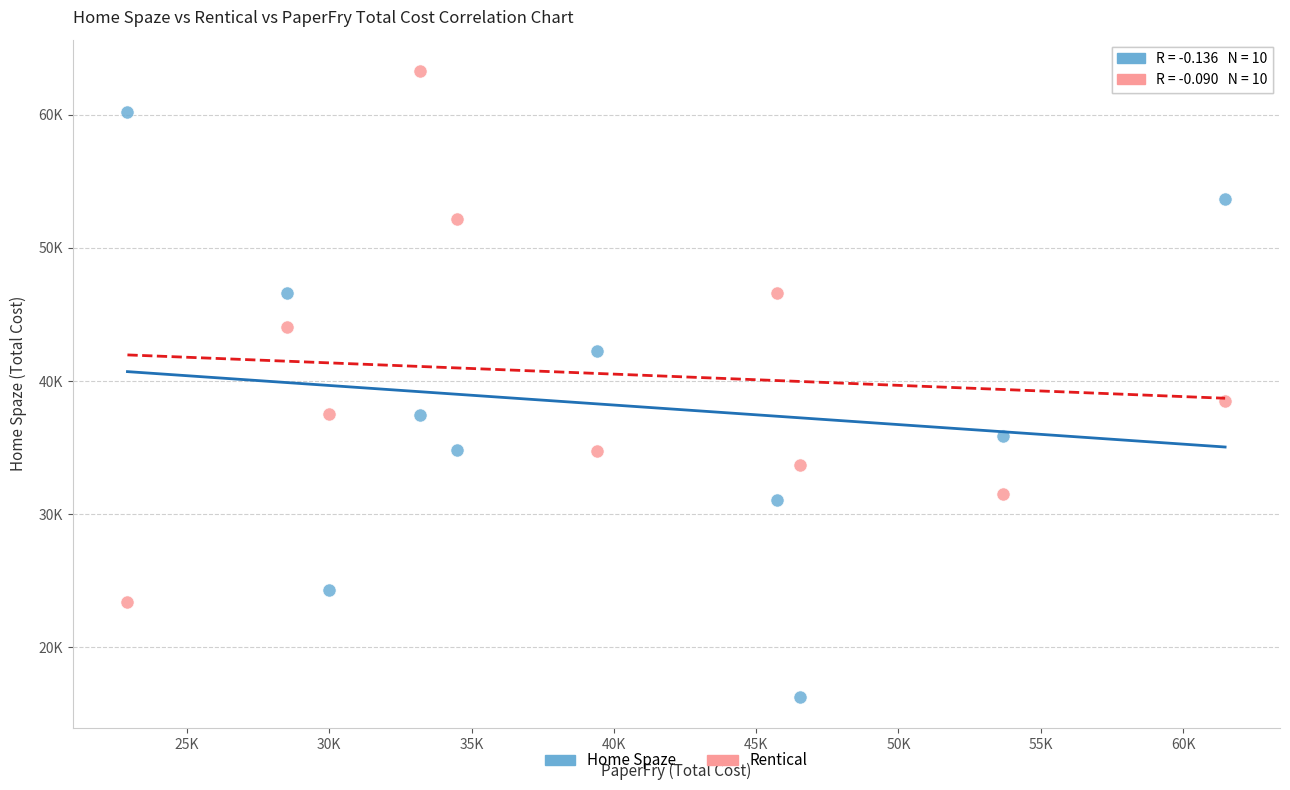

Which series contains the lowest Y value?

Home Spaze